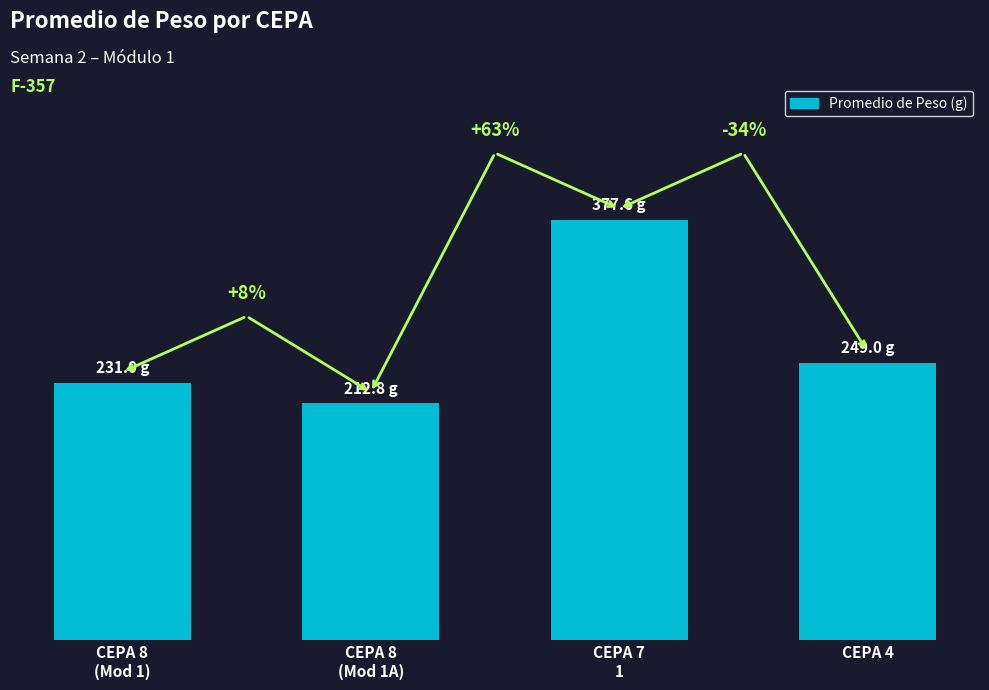

Are the bars horizontal?

No